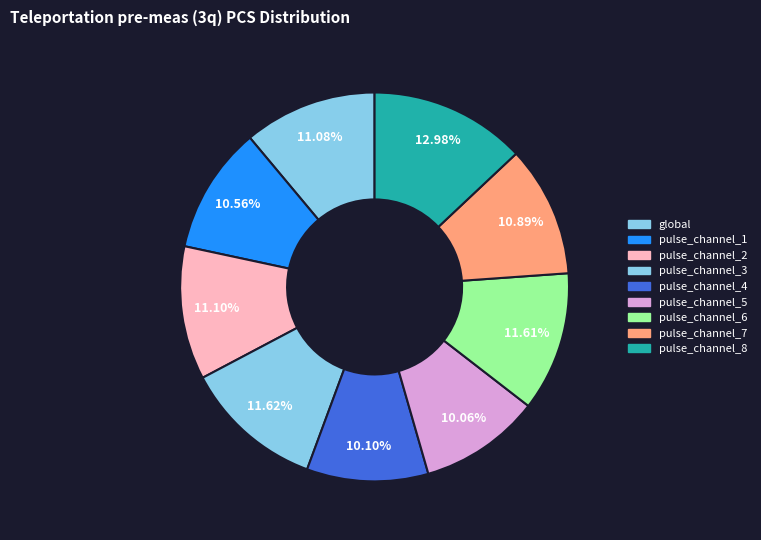

Between pulse_channel_4 and pulse_channel_7, which is larger?

pulse_channel_7